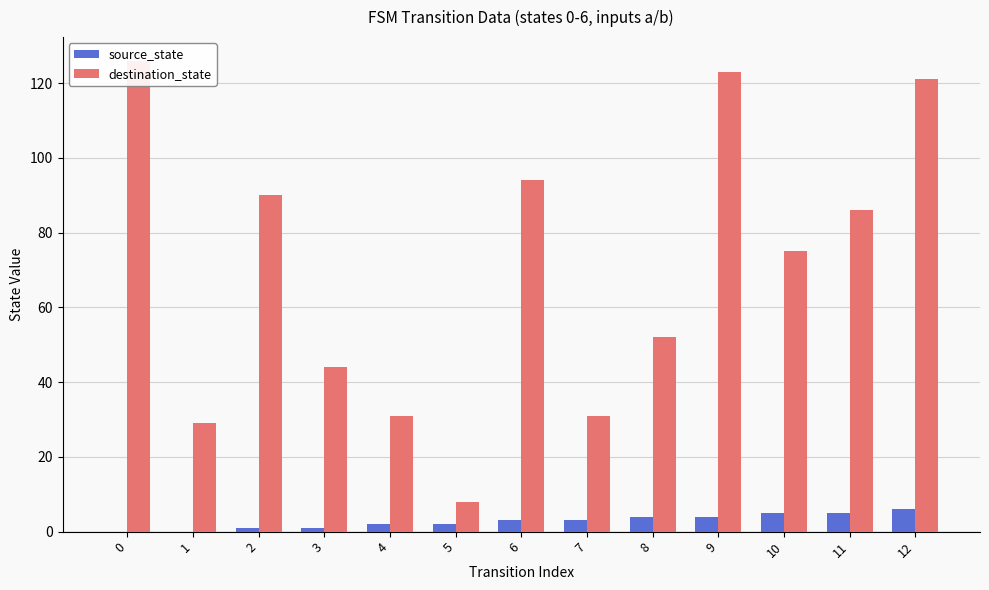

Is the value of destination_state at 0 greater than the value of source_state at 1?

Yes